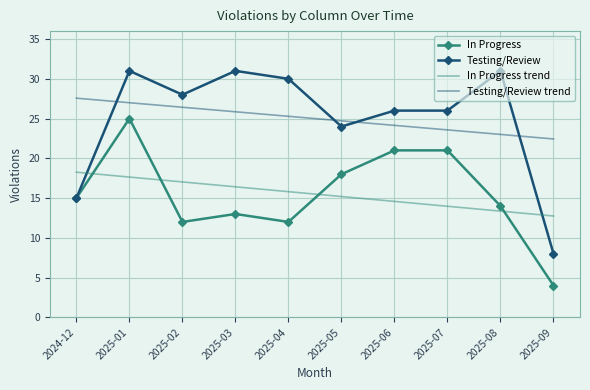

What is the maximum value for In Progress?

25.0